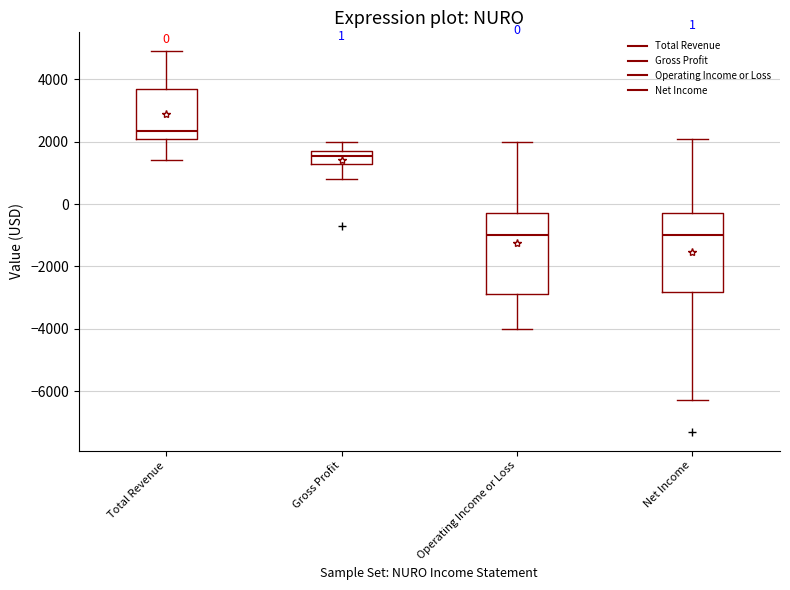

Which box has the highest median line?

Total Revenue